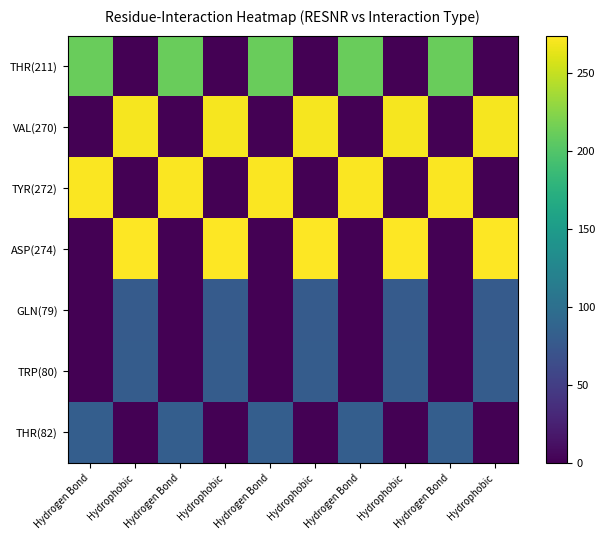

Rank the series at Hydrophobic from highest to lowest value.

ASP(274), VAL(270), TRP(80), GLN(79), THR(211), TYR(272), THR(82)